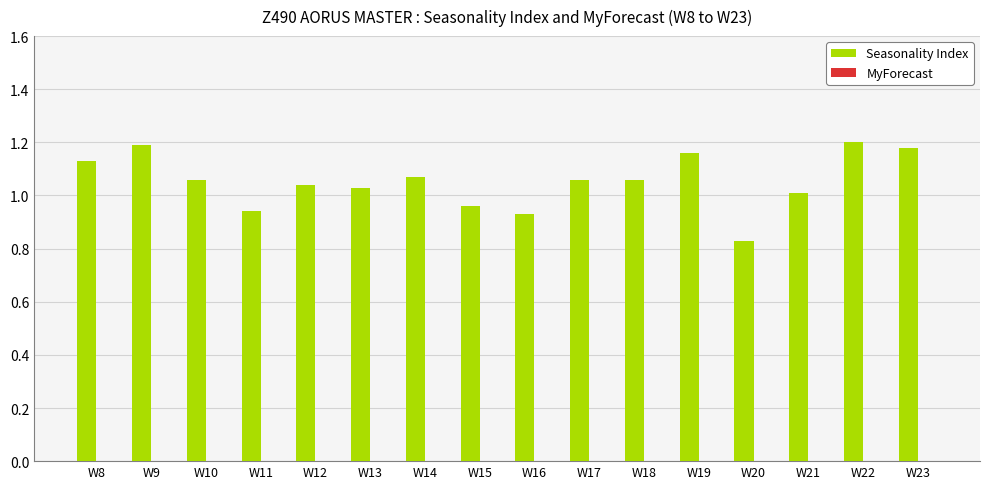

Which has a higher value, W10 or W22?

W22